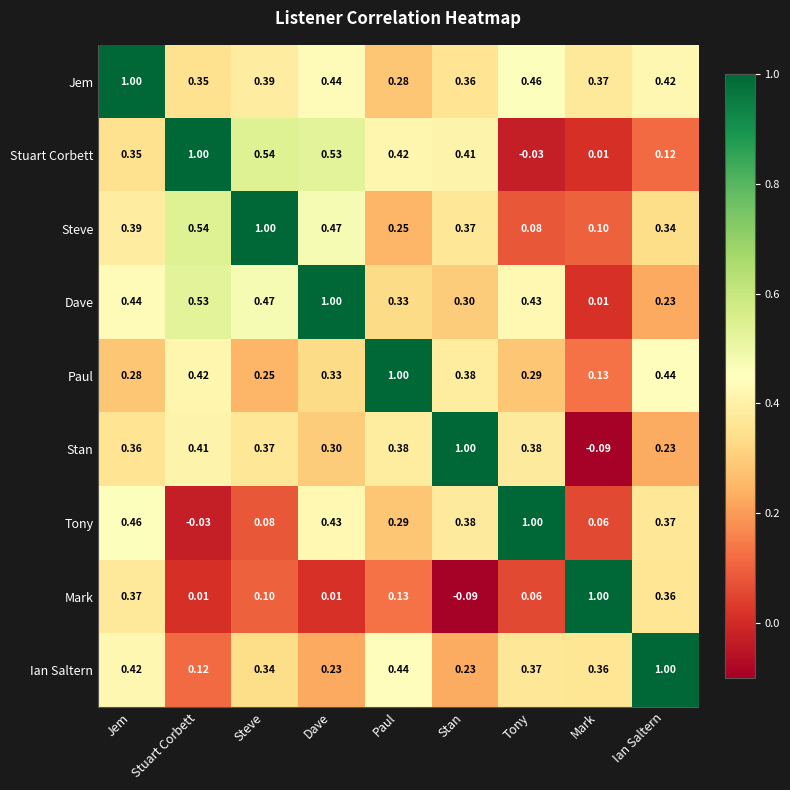

Count the number of data series in this chart.

9